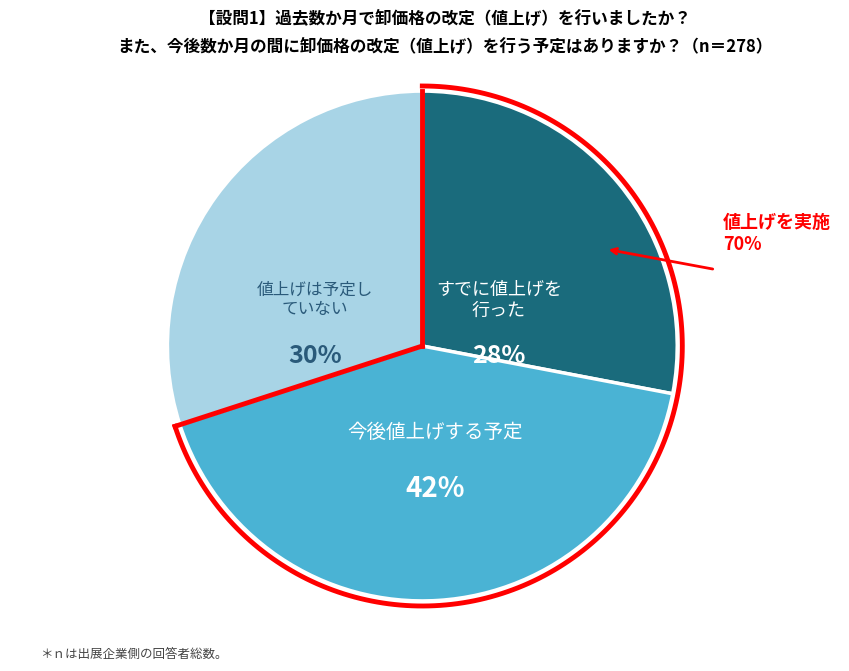

Does ServiceRequest.identifier account for over 50% of the chart?

No